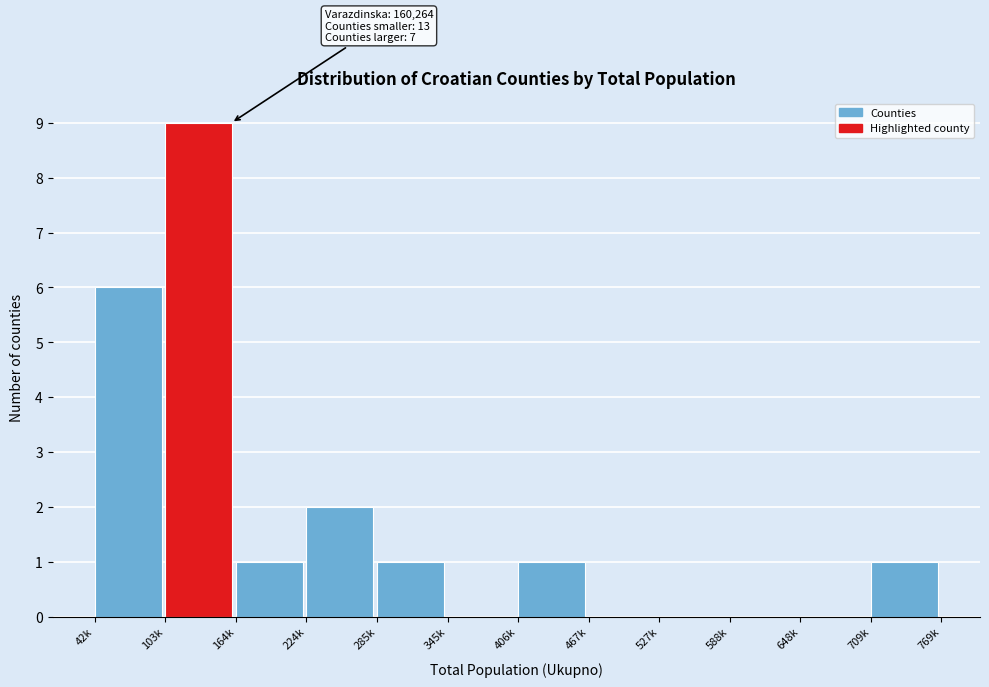

Reading left to right, what are all the values shown in this chart?

42k=6	103k=9	164k=1	224k=2	285k=1	345k=0	406k=1	467k=0	527k=0	588k=0	648k=0	709k=1